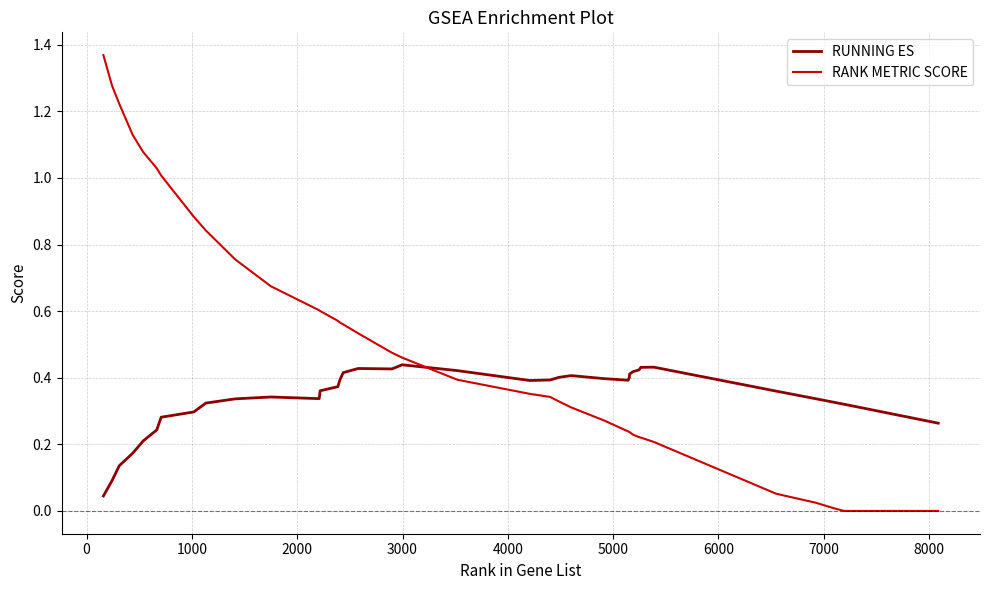

True or false: RUNNING ES and RANK METRIC SCORE intersect in this chart.

True